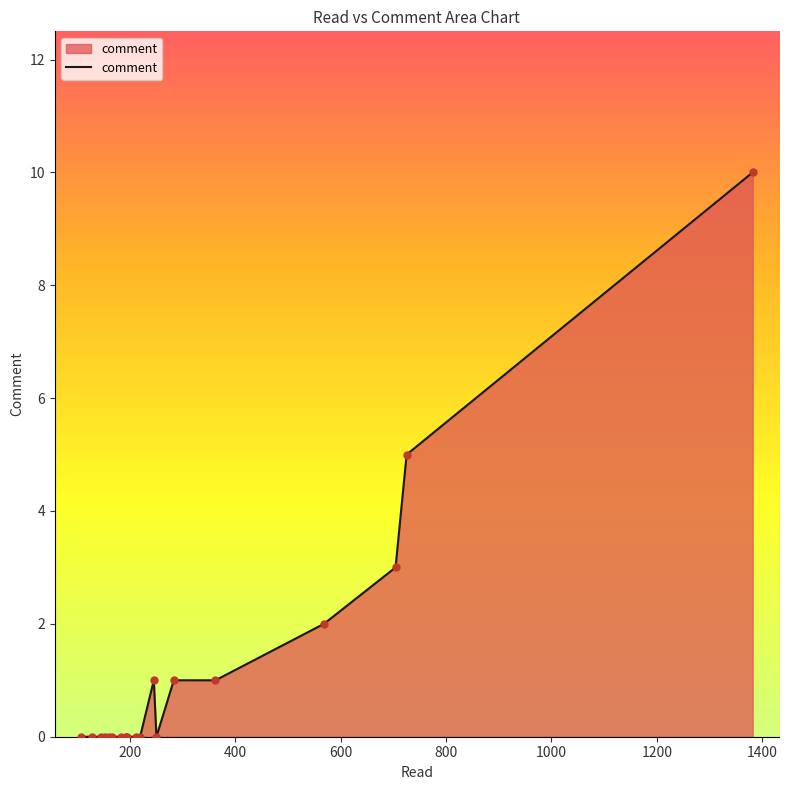

What is the difference between the maximum and minimum values?

10